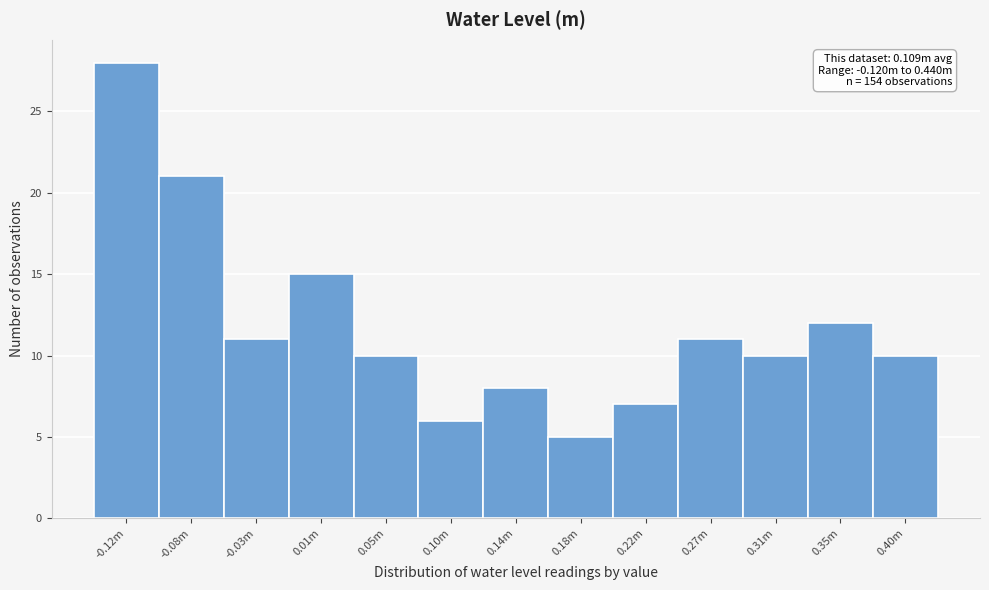

Reading left to right, extract all data points from this chart.

-0.12m=28	-0.08m=21	-0.03m=11	0.01m=15	0.05m=10	0.10m=6	0.14m=8	0.18m=5	0.22m=7	0.27m=11	0.31m=10	0.35m=12	0.40m=10